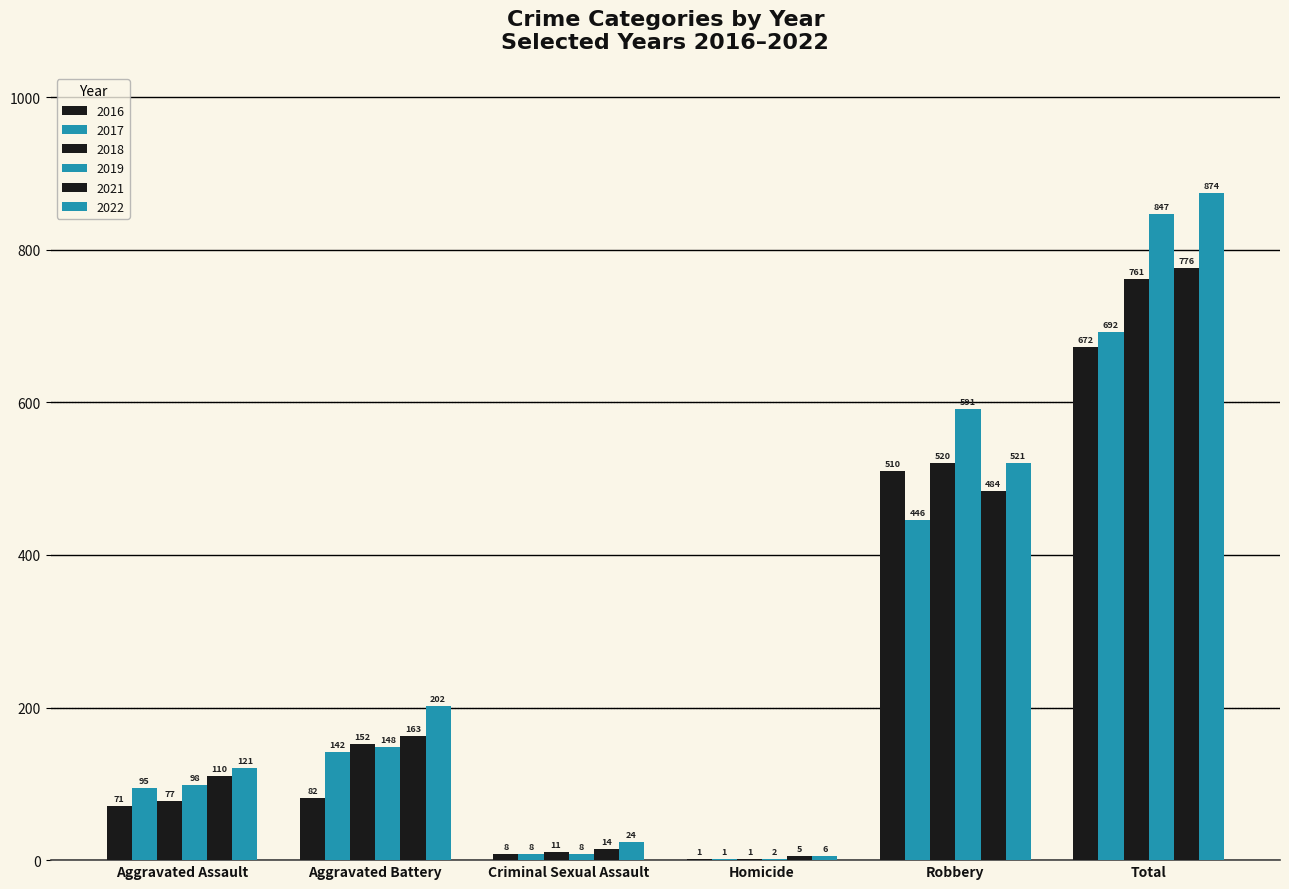

Which category has the highest value in the 2019 series?

Total